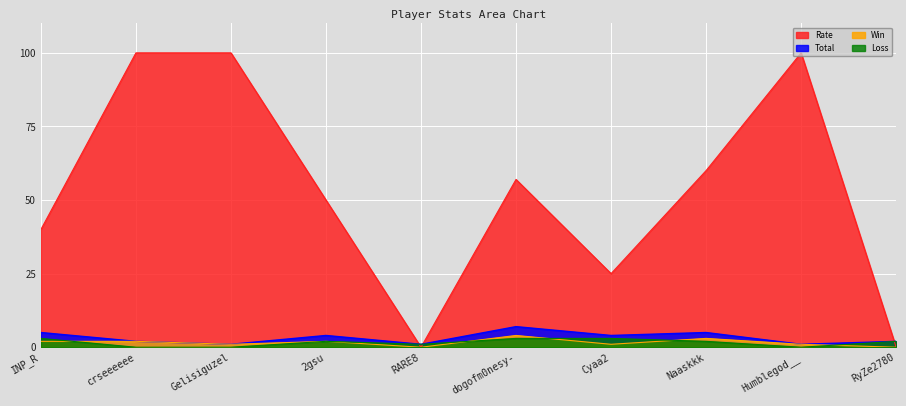

True or false: Total has a value of 10 at dogofm0nesy-.

False